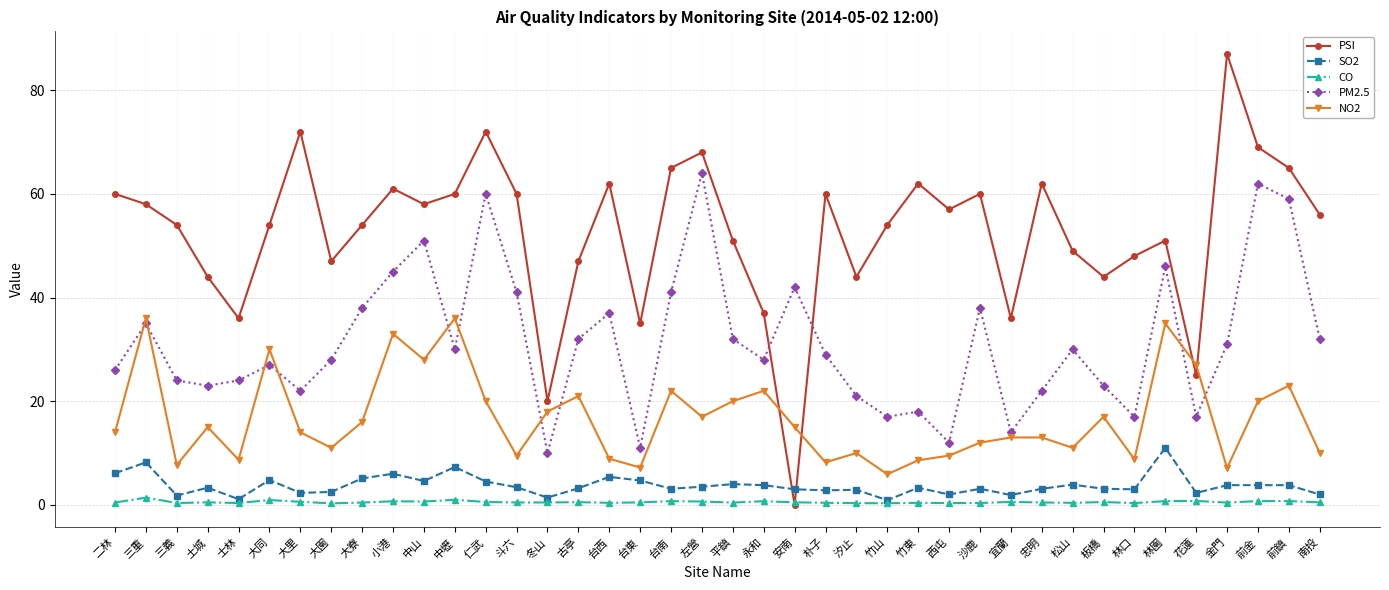

List the series in order of their peak value, lowest first.

CO, SO2, NO2, PM2.5, PSI